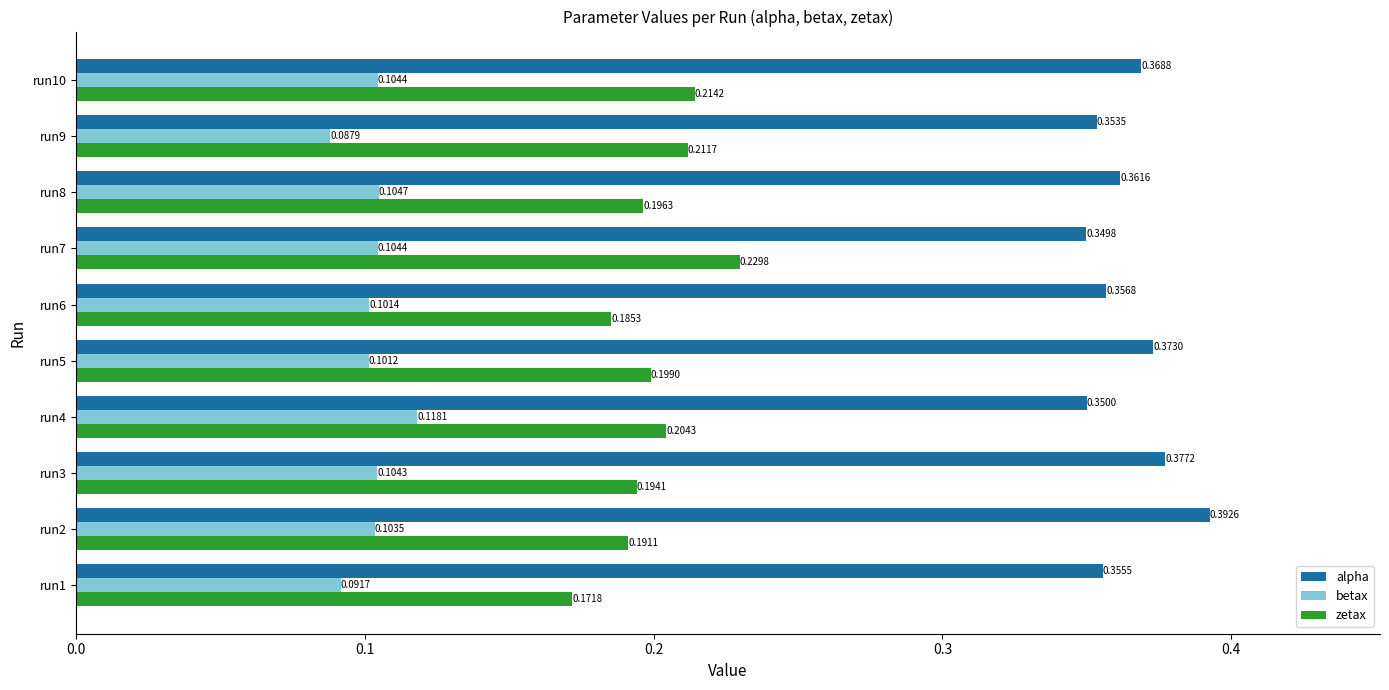

What is the sum of all zetax values?

2.0